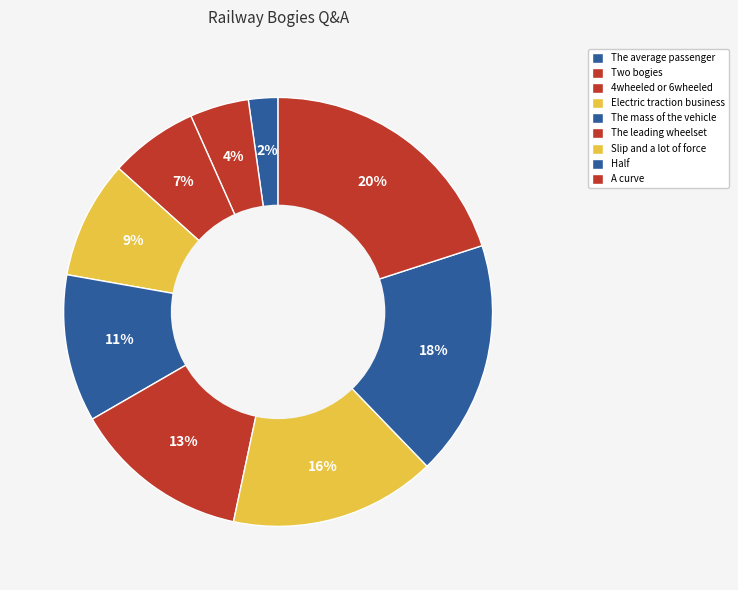

To the nearest percent, what is the average slice percentage?

11%